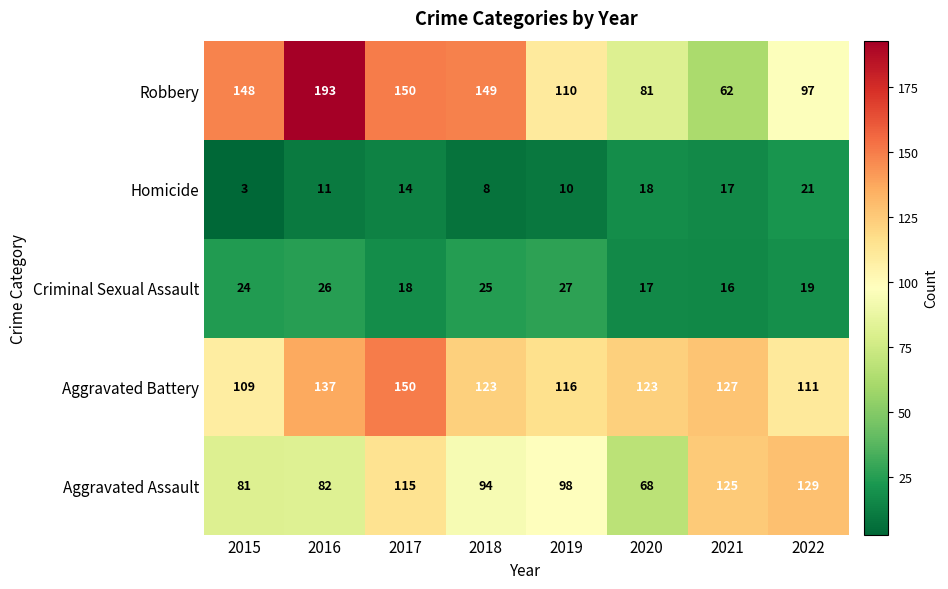

What is the approximate value of Homicide at 2017?

14